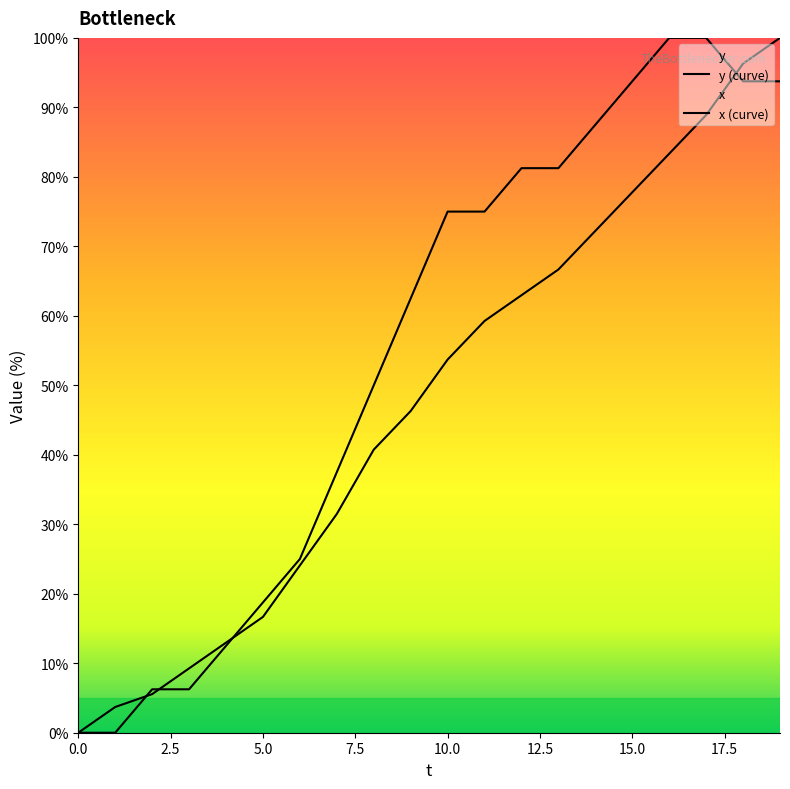

Which series has the largest total across all categories?

x